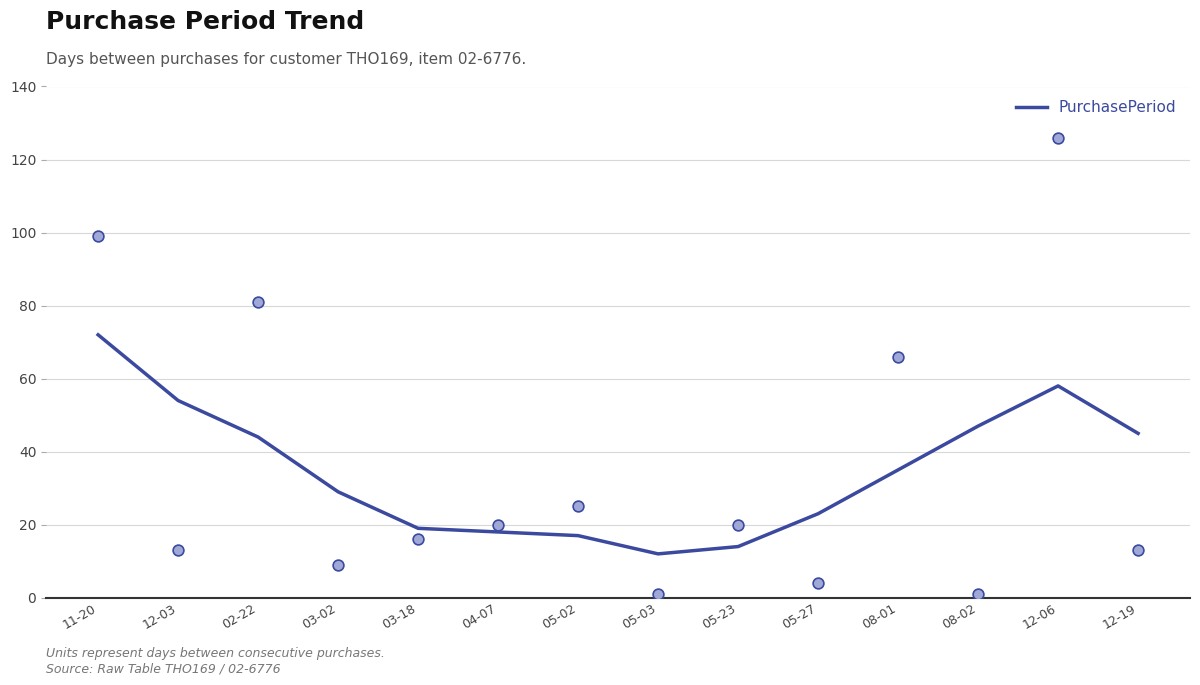

Which has a higher value, 05-23 or 02-22?

02-22